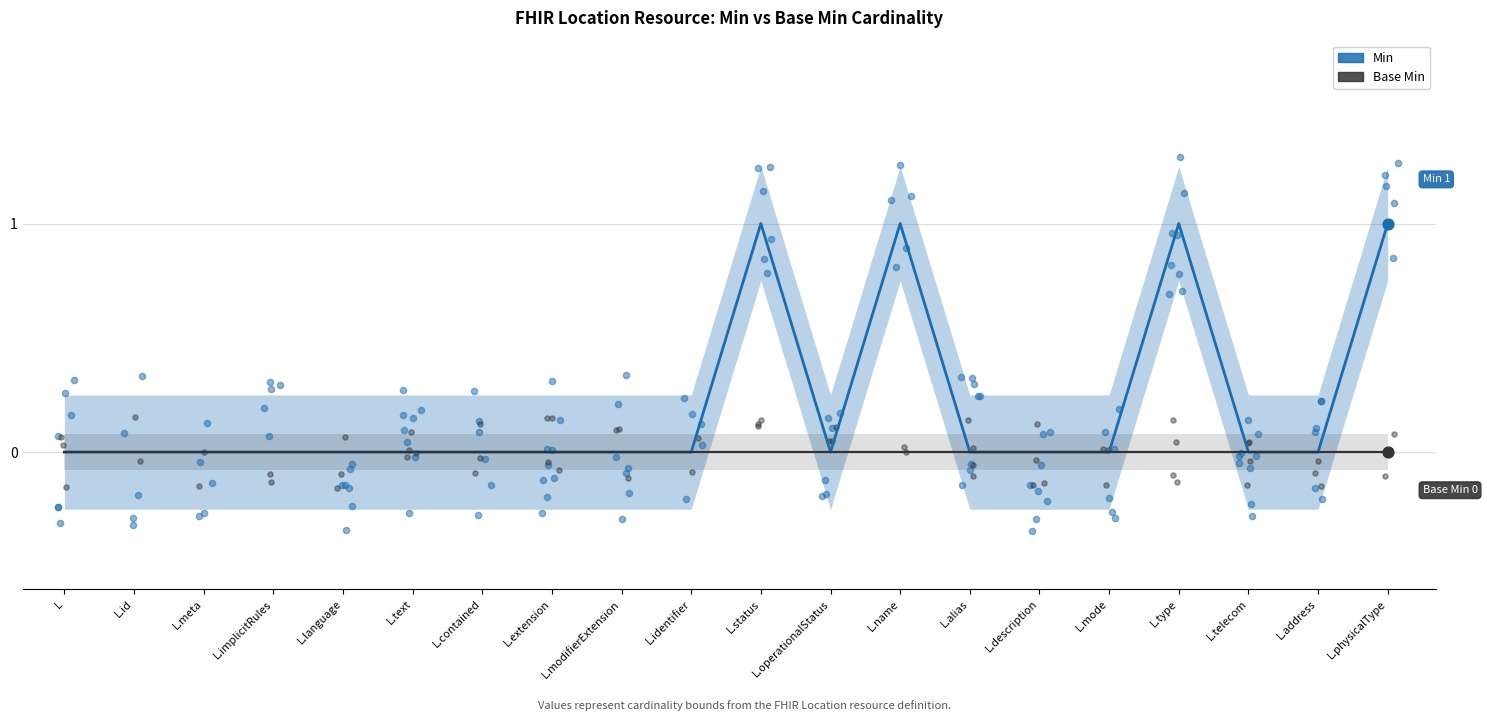

At how many categories does at least one series exceed 0?

4